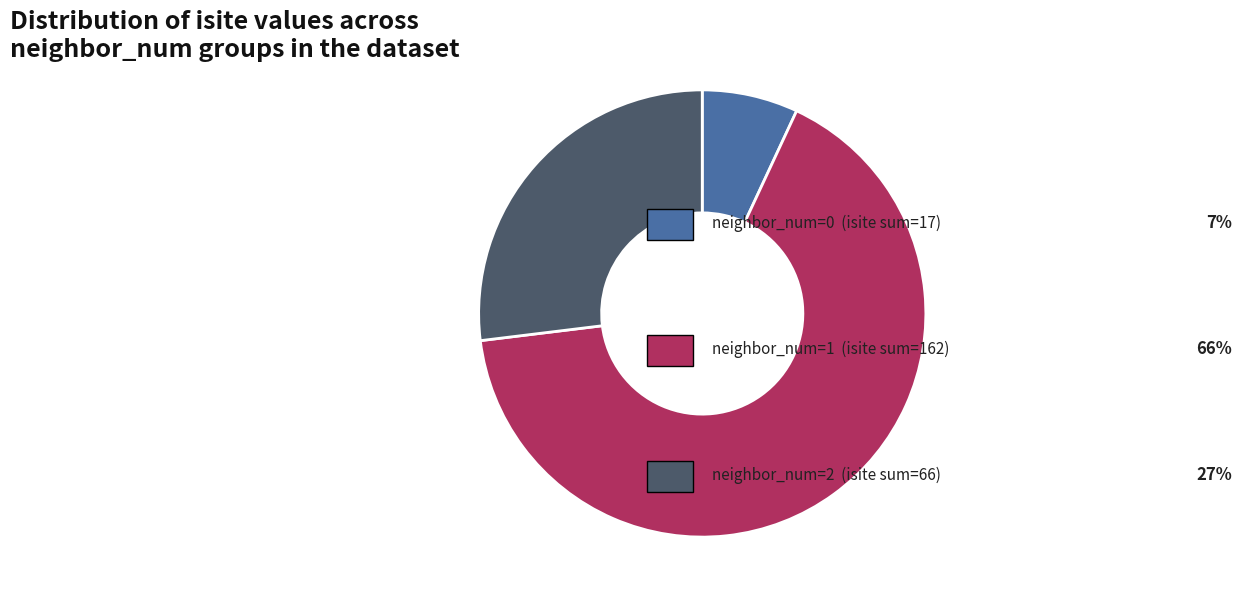

Is there any slice that represents more than half of the pie?

Yes